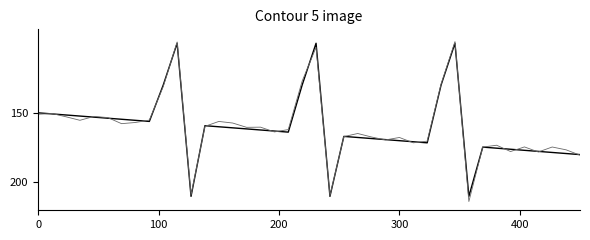

What is the smallest value displayed?

98.8